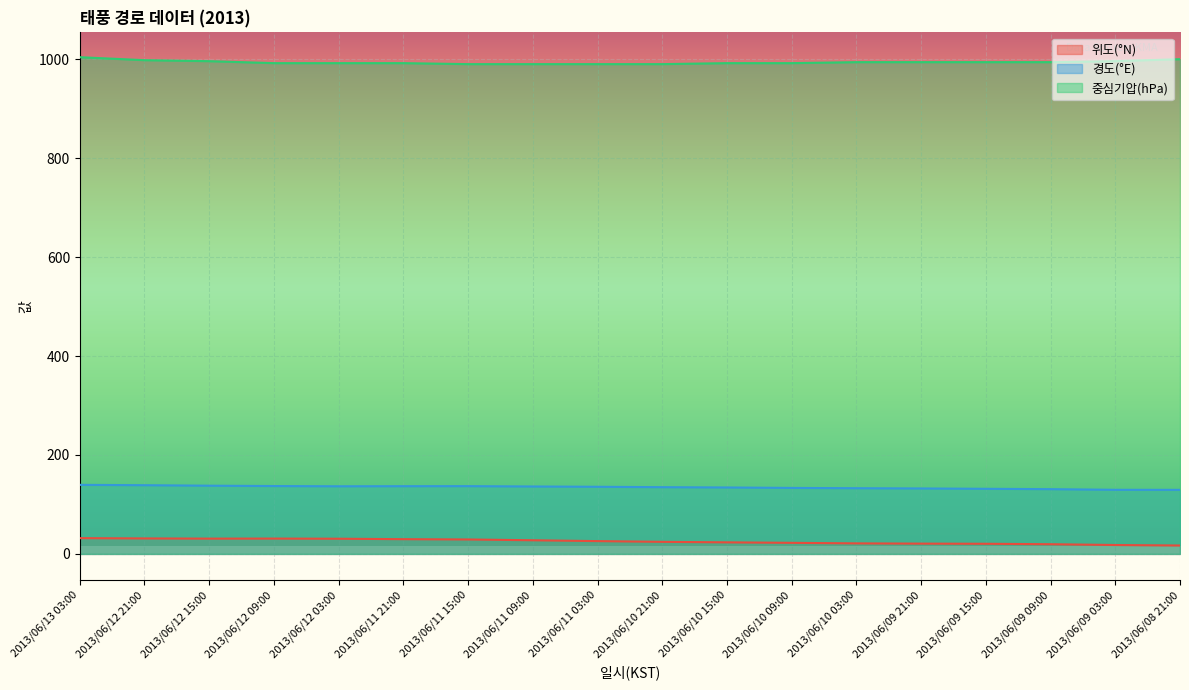

What is the sum of the 경도(°E) values at 2013/06/11 09:00 and 2013/06/11 03:00?

272.0